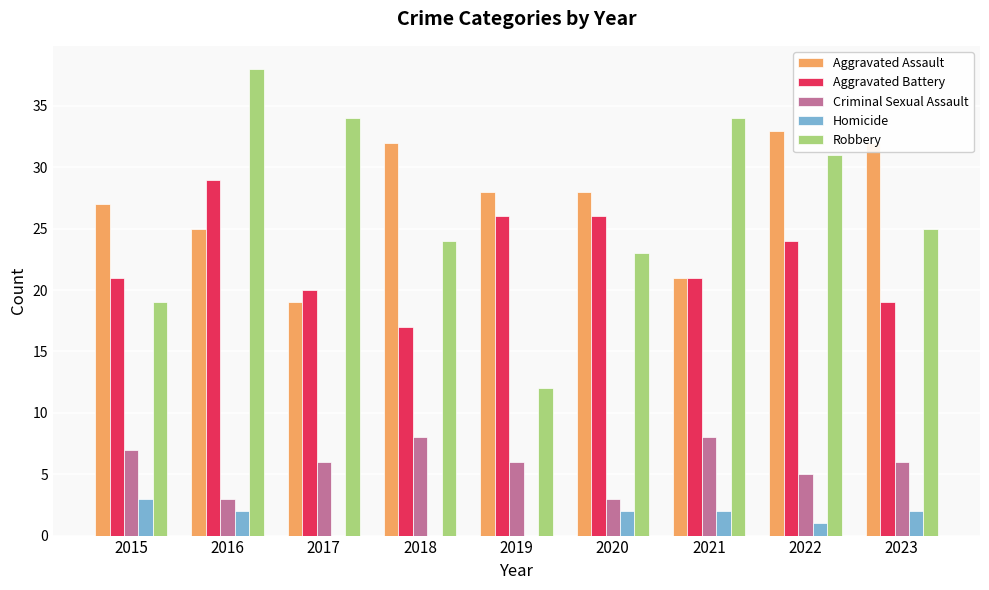

What is the sum of the Criminal Sexual Assault values at 2017 and 2021?

14